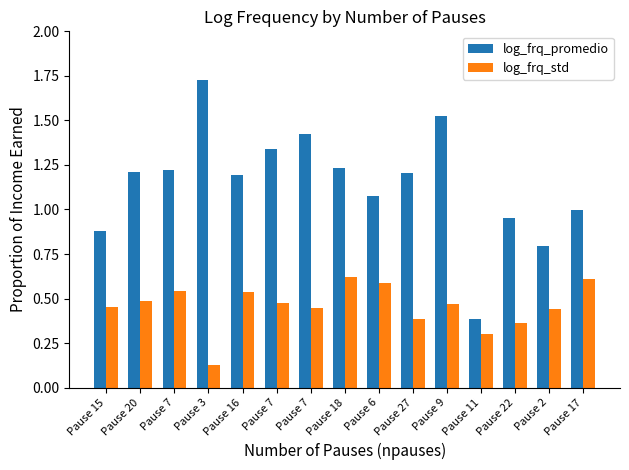

Is it true that log_frq_std equals 0.3 at Pause 7?

False